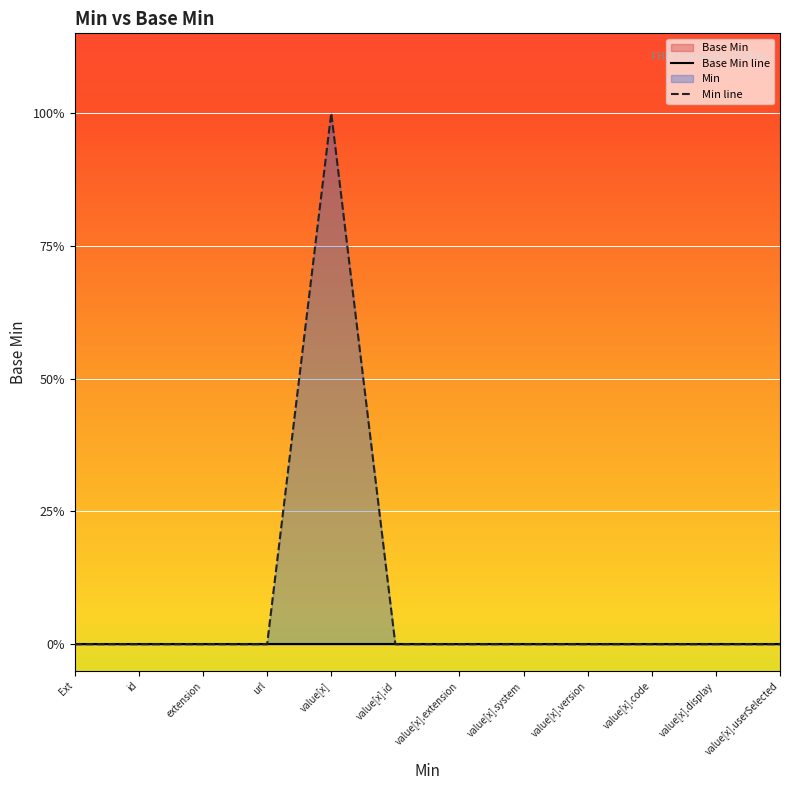

At which category is the sum across all series the highest?

value[x]